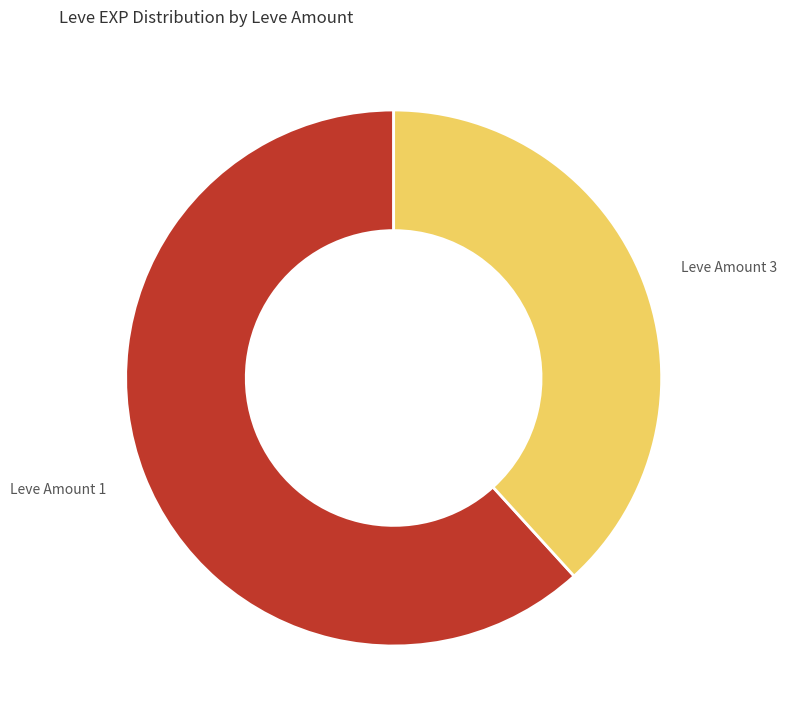

Is the sum of Leve Amount 1 and Leve Amount 3 greater than half?

Yes